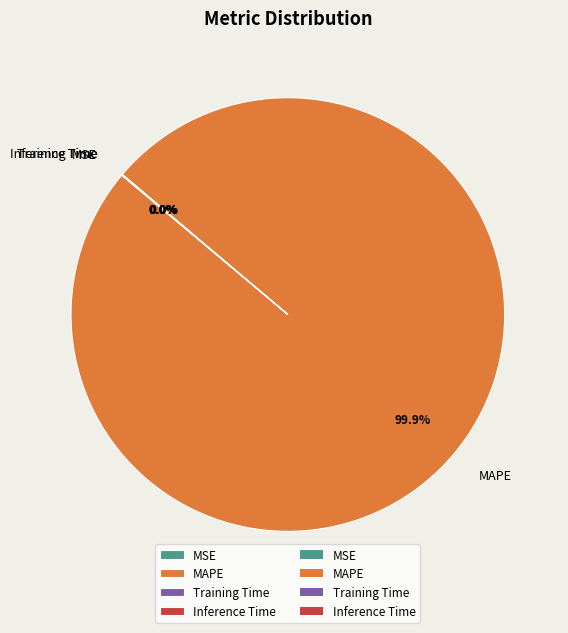

Which slice is the largest?

MAPE